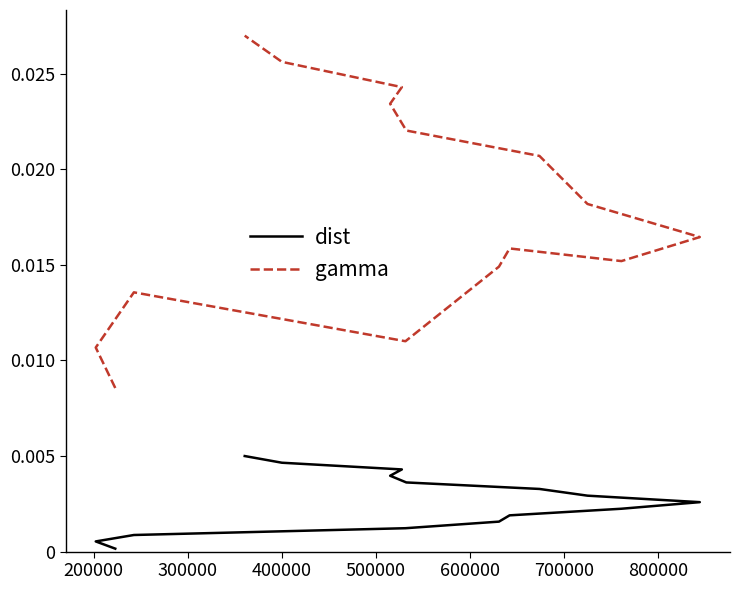

Is the value of gamma at 9 greater than the value of dist at 9?

Yes